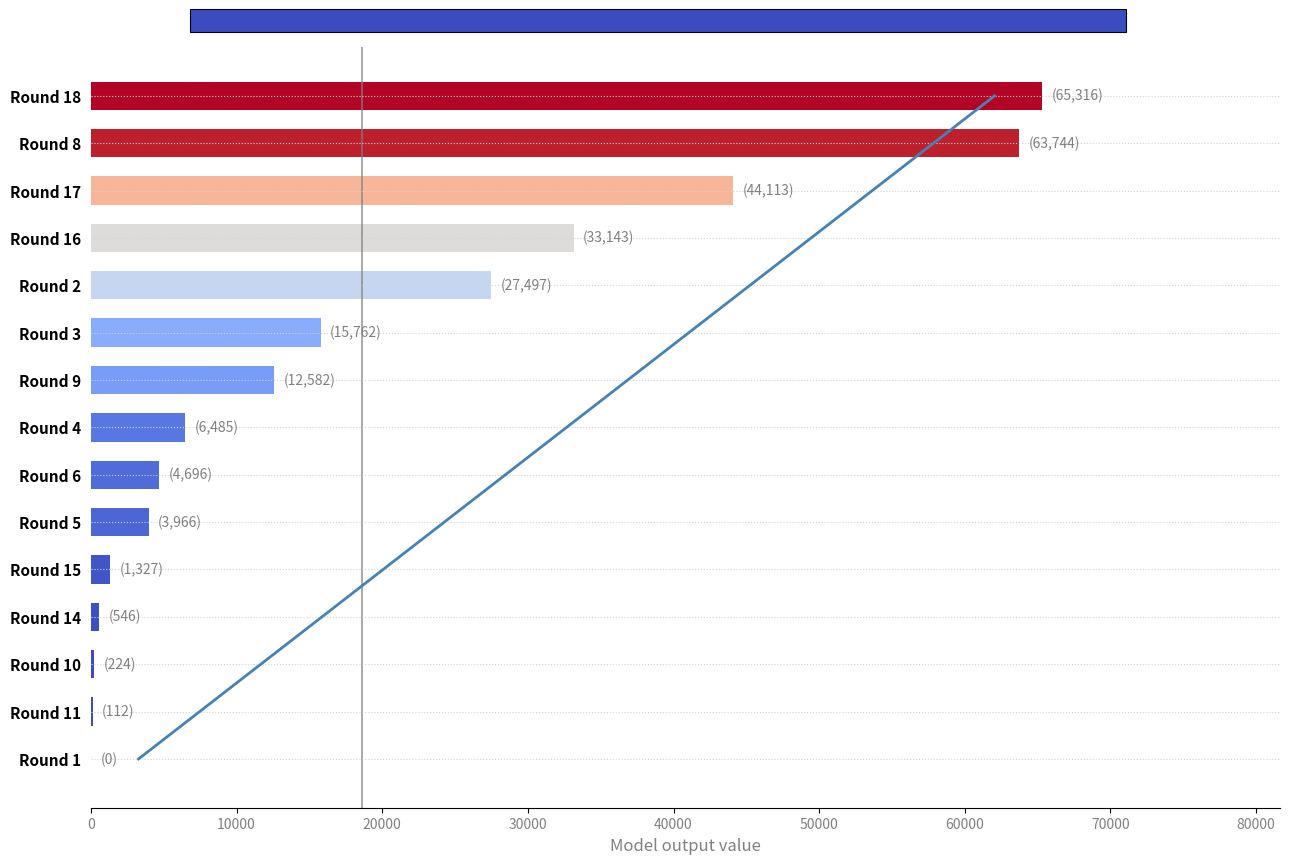

What is the greatest value displayed?

65316